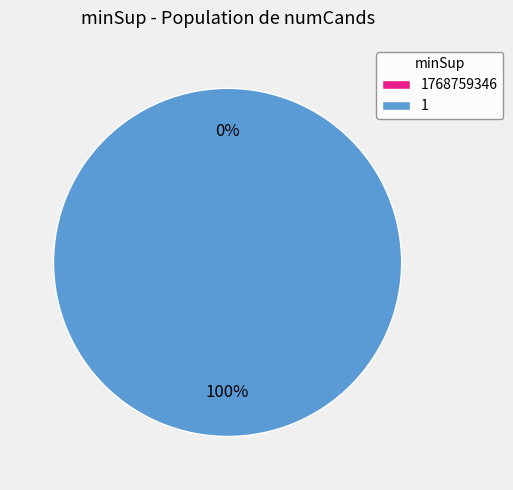

How many segments does this pie chart have?

2